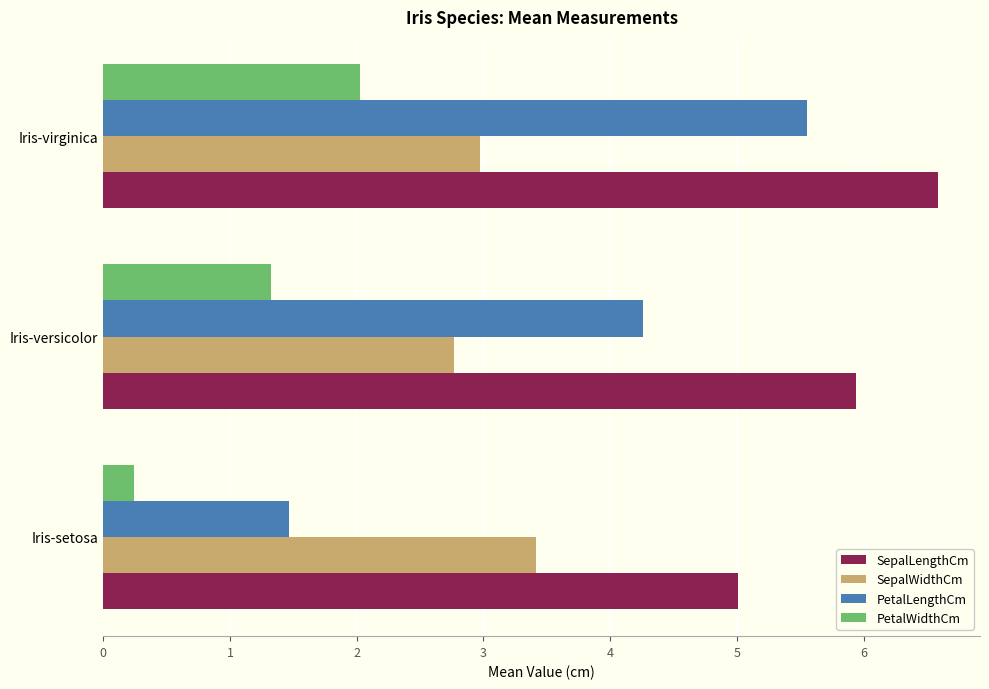

Between Iris-versicolor and Iris-virginica, which series saw the biggest shift?

PetalLengthCm